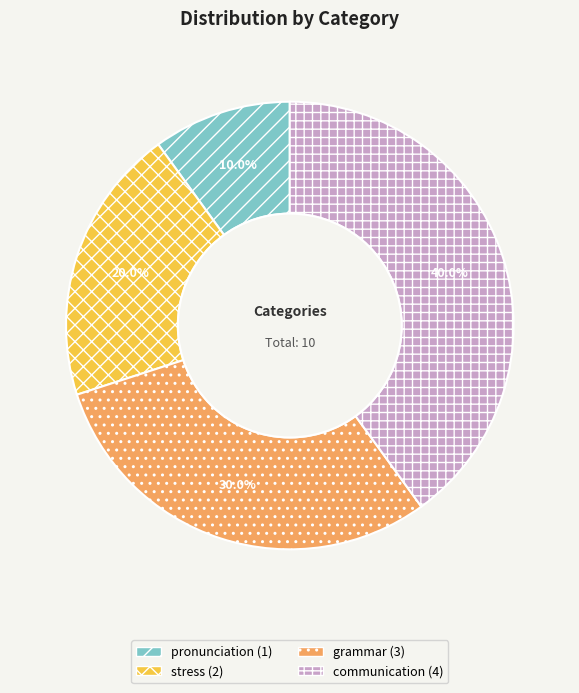

To the nearest percent, what percentage of the pie is pronunciation?

10%